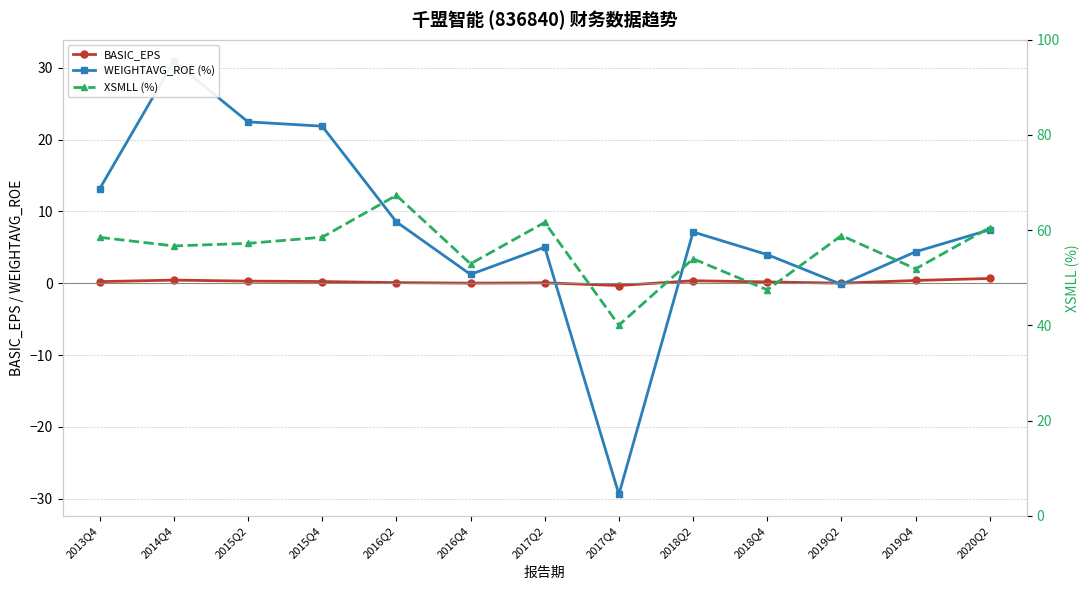

At how many categories does at least one series exceed 31?

13